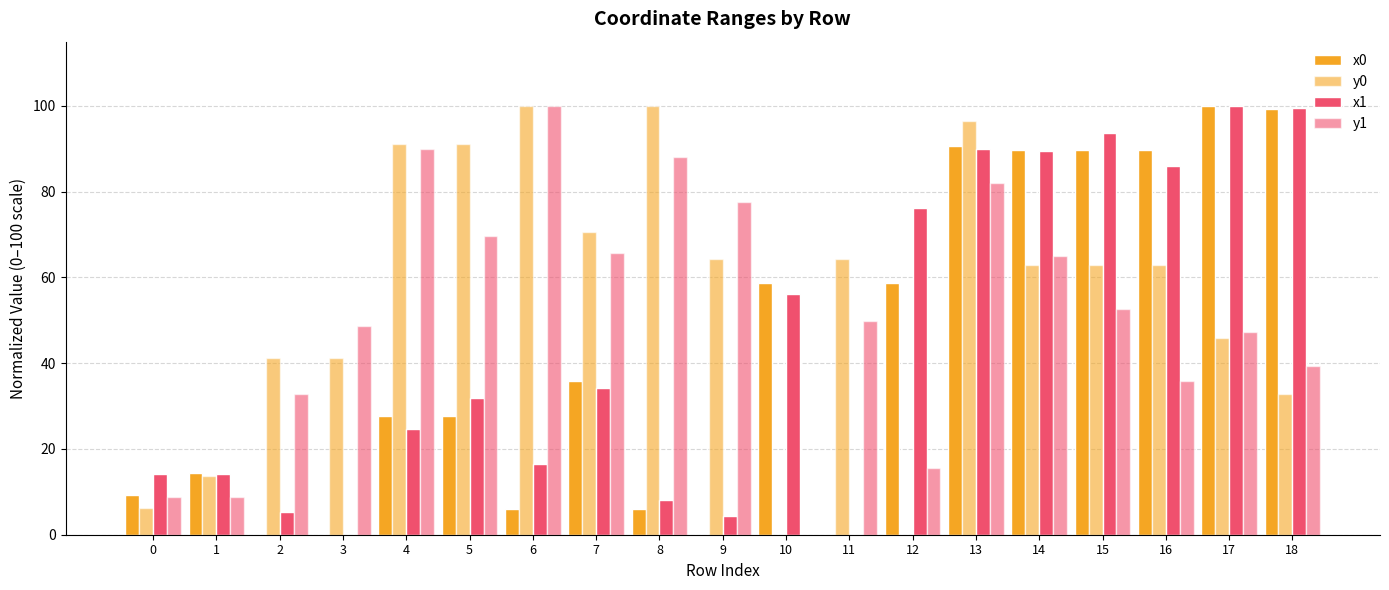

Are the bars grouped side by side (vs. stacked)?

Yes